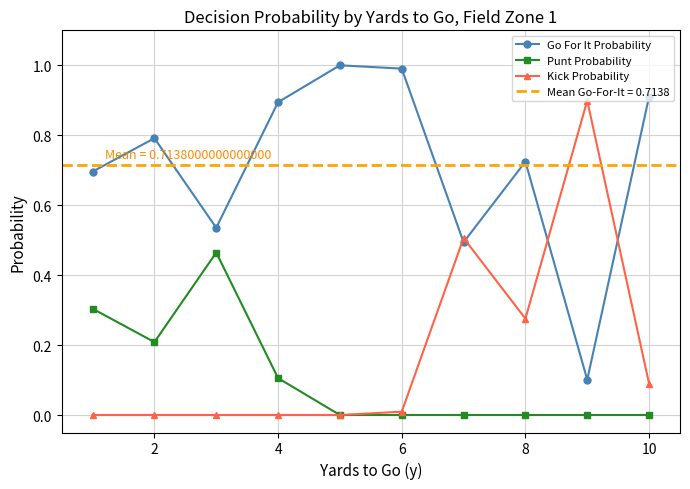

The value of Go For It Probability at 6 is 1.3. True or false?

False